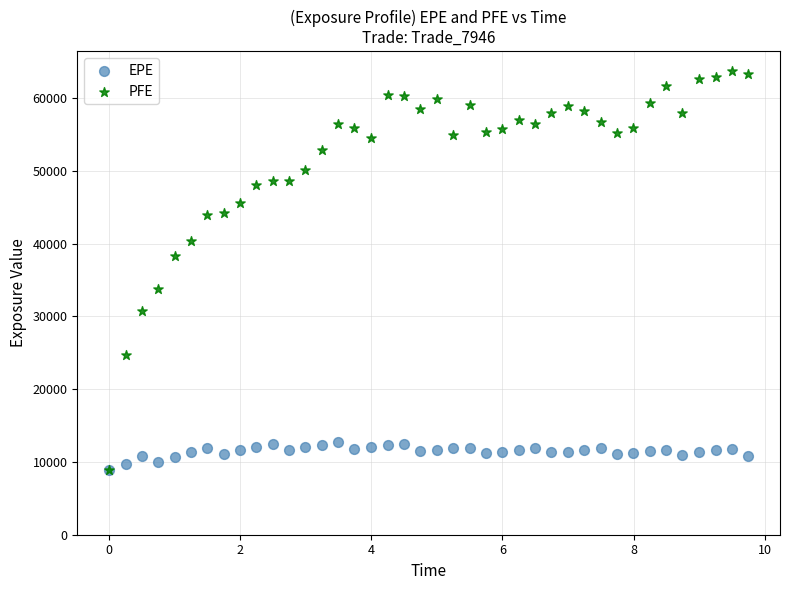

Which series reaches the maximum Y coordinate?

PFE